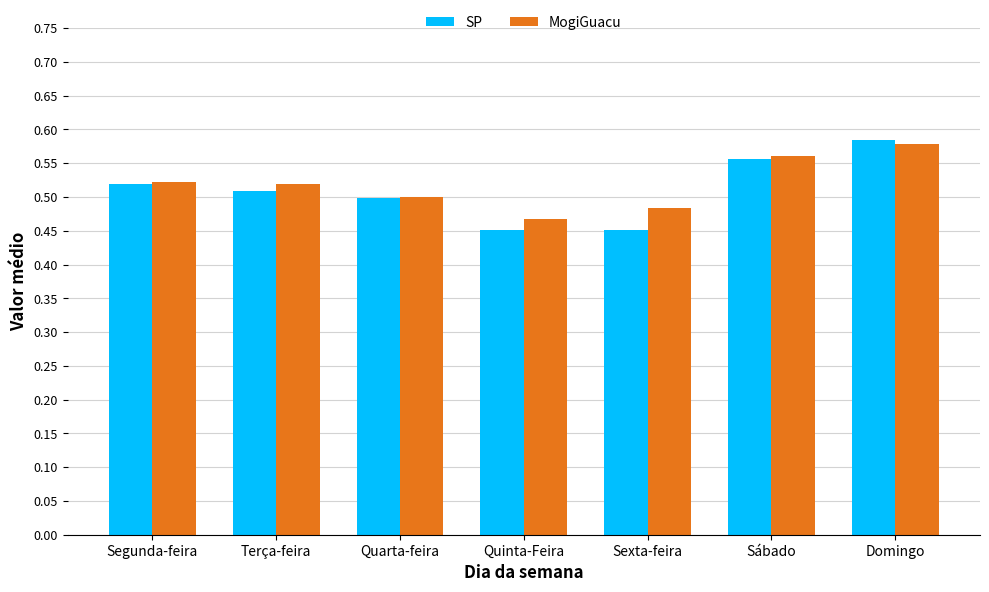

What is the sum of all MogiGuacu values?

3.6